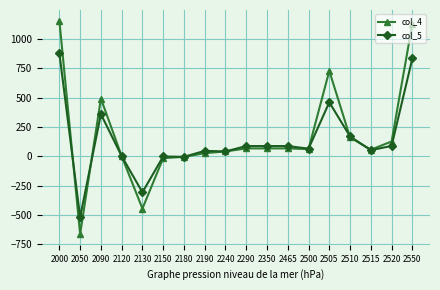

True or false: col_5 has more than 1 interior local peaks.

True